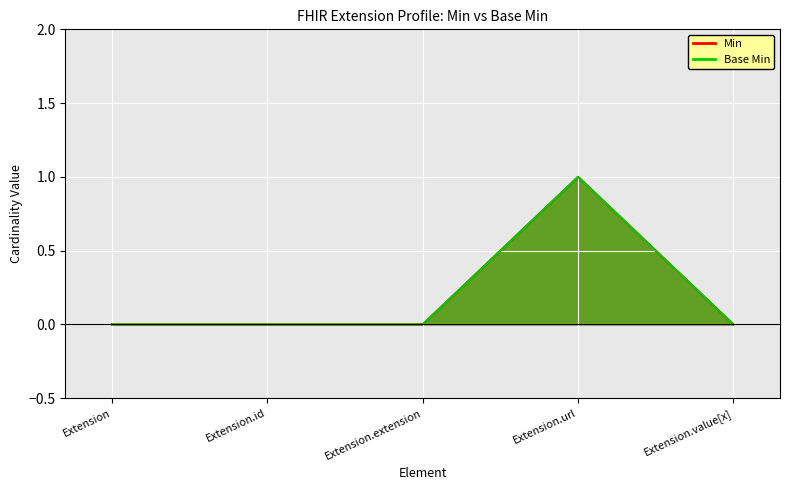

At which category is the sum across all series the highest?

Extension.url